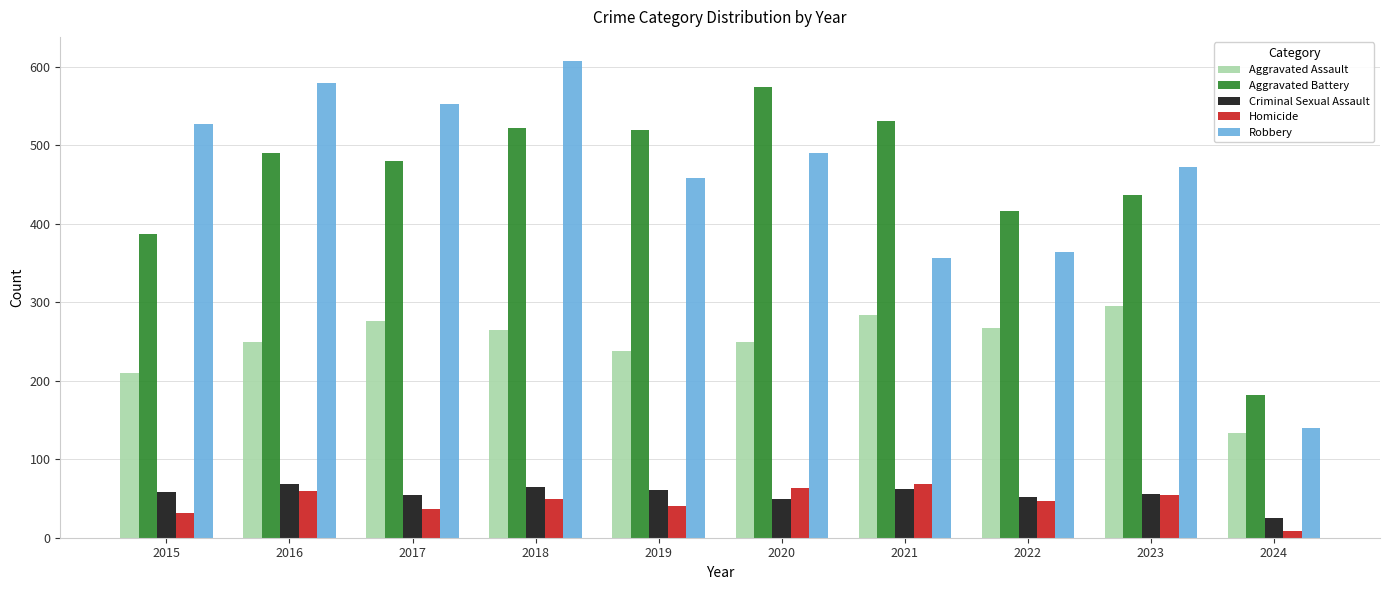

Which series has the widest spread of values?

Robbery